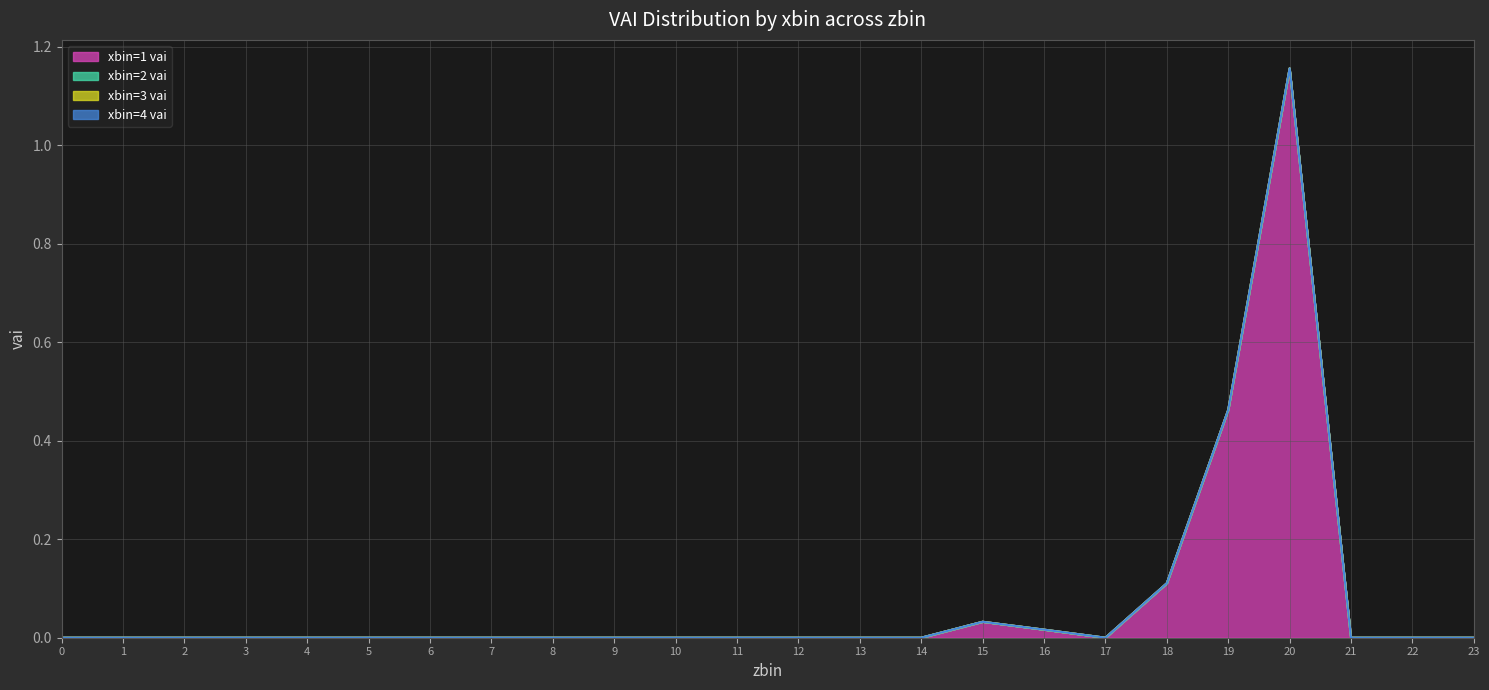

How many values in xbin=1 vai are above zero?

5